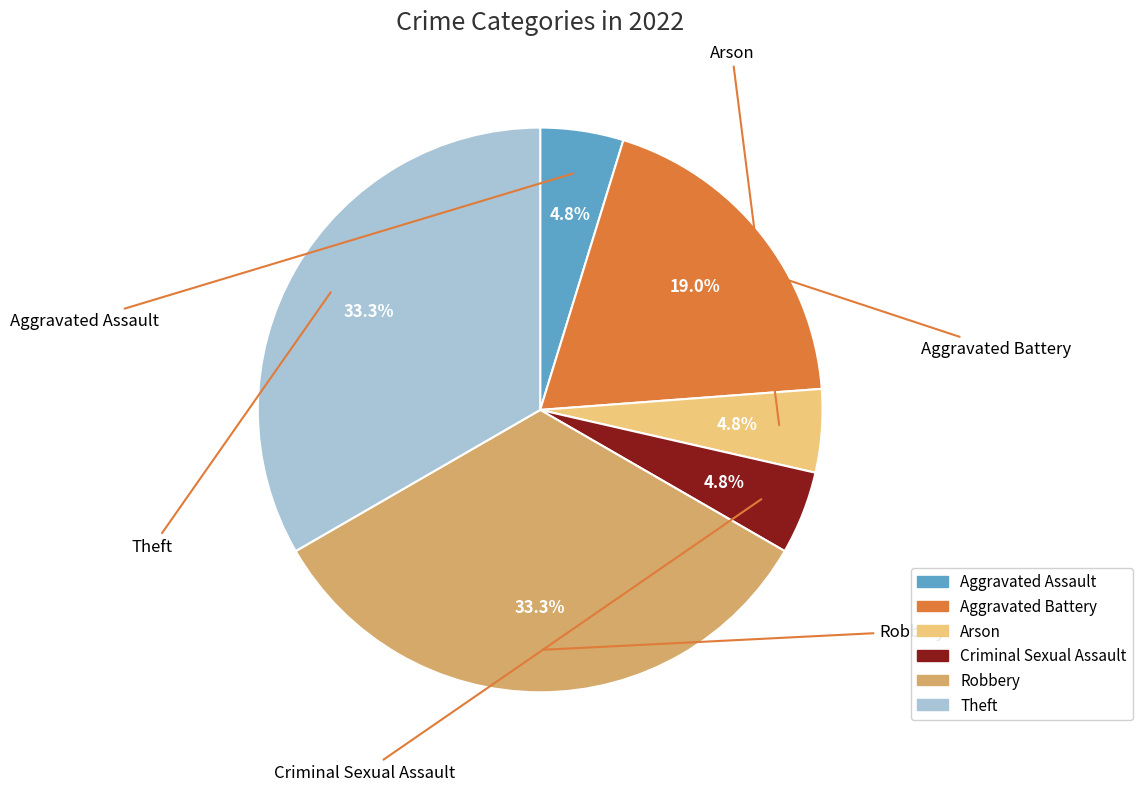

Is there a majority slice in this chart?

No